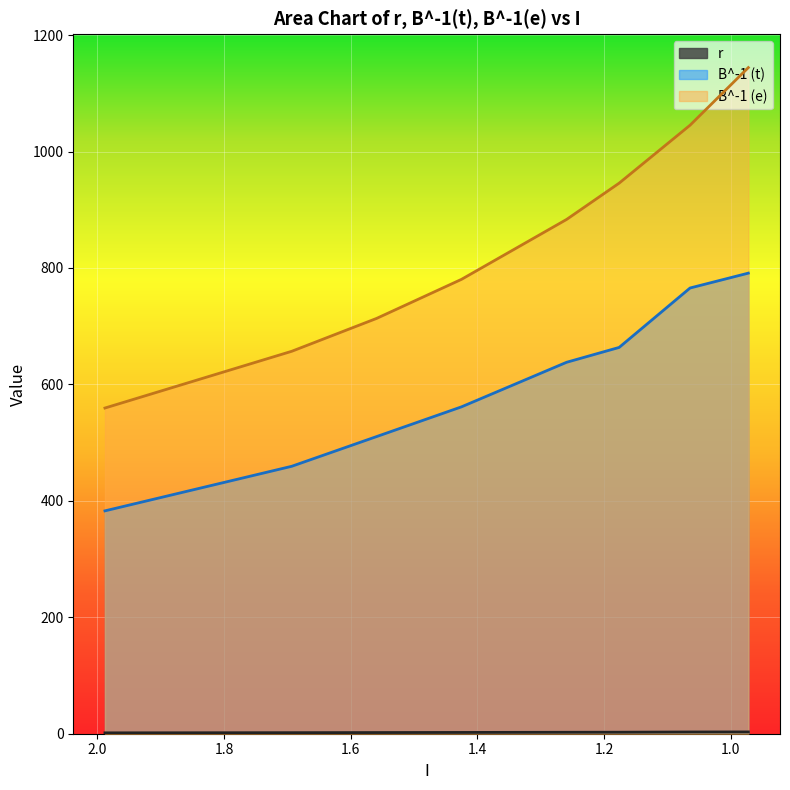

Reading left to right, transcribe all the data shown in this chart.

r: 1.5	1.8	2.0	2.2	2.5	2.6	3.0	3.1
B^-1 (t): 382.8	459.4	510.4	561.4	638.0	663.5	765.6	791.1
B^-1 (e): 559.4	656.9	713.4	780.4	883.3	945.7	1045.2	1144.2